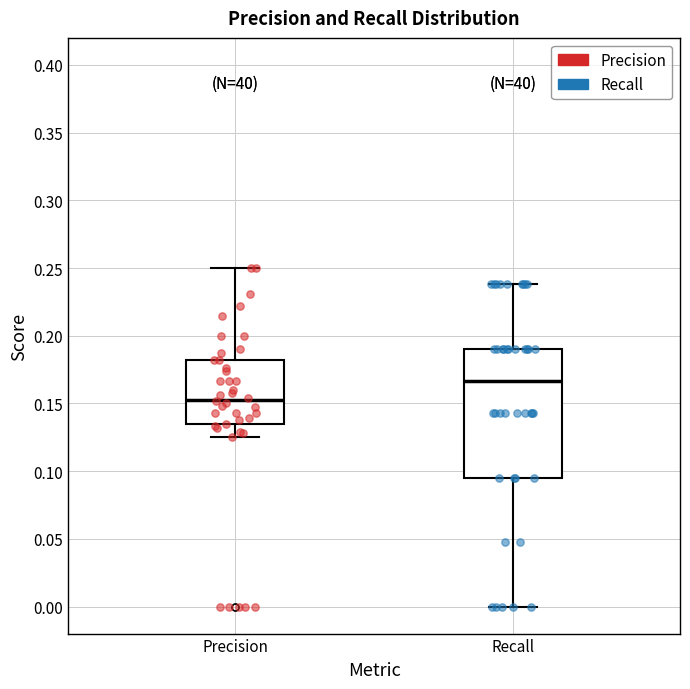

Reading left to right, transcribe this box plot: for each box, give where its median line is, the range the box spans, and where its two whiskers end, as read against the y-axis. The values are not printed on the chart, so give them approximately, as read against the axis.

Precision: median 0.155, box 0.135 to 0.180, whiskers 0.125 to 0.250
Recall: median 0.165, box 0.095 to 0.190, whiskers 0.000 to 0.240